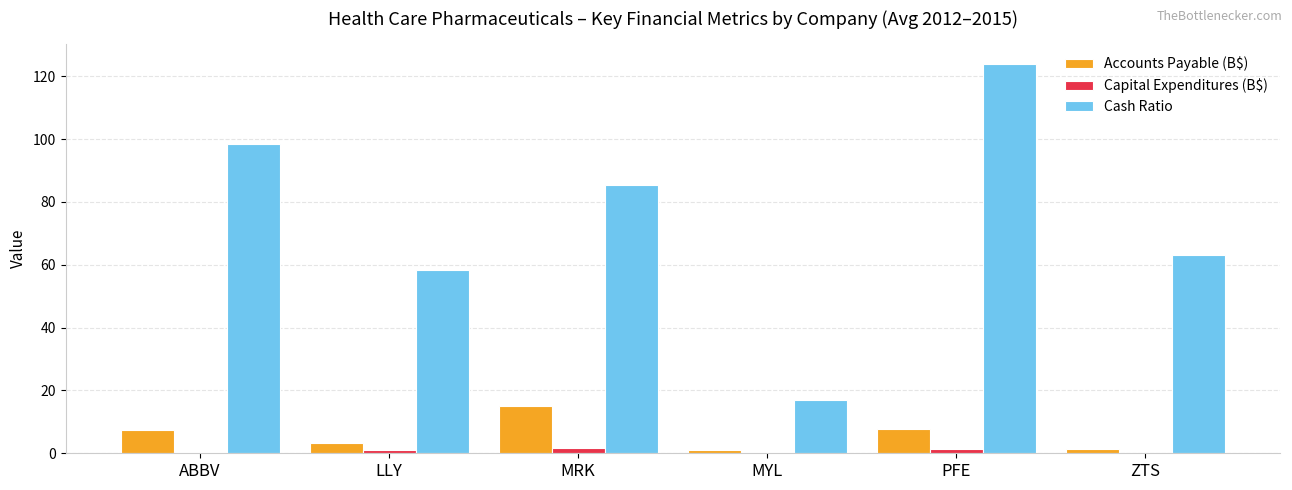

At which category is the sum across all series the highest?

PFE